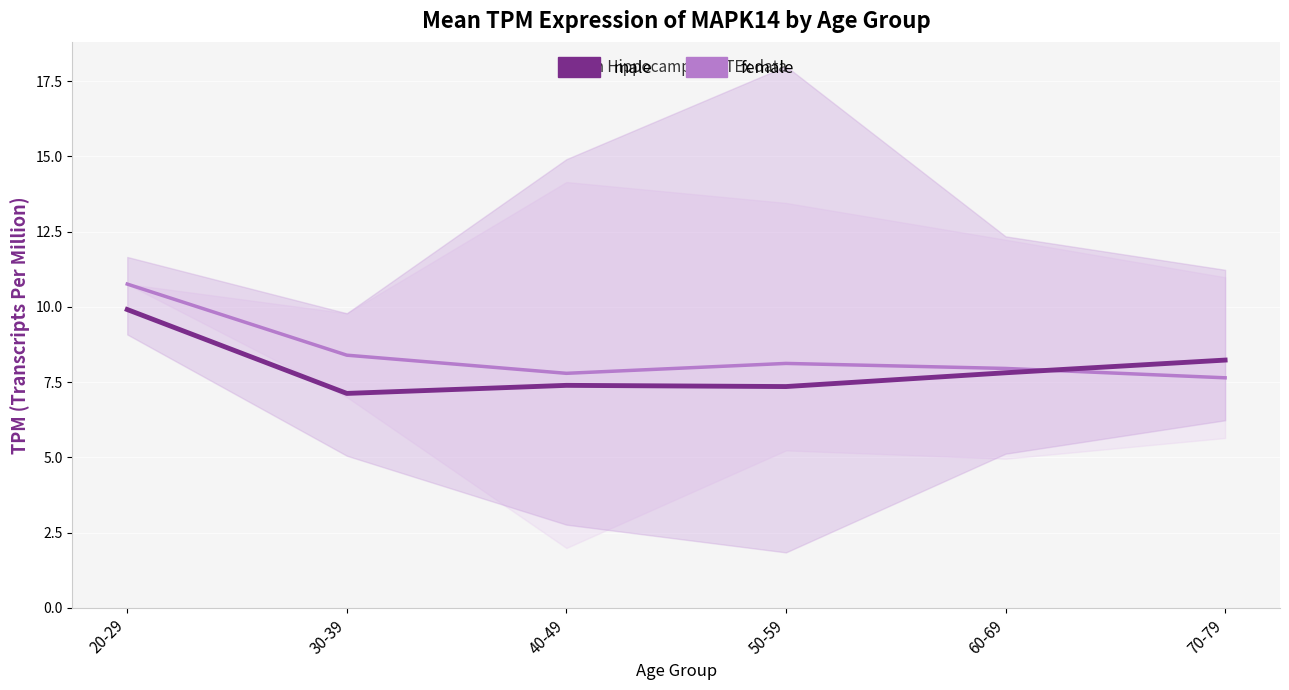

What is the spread (max minus min) of values at 50-59?

0.8